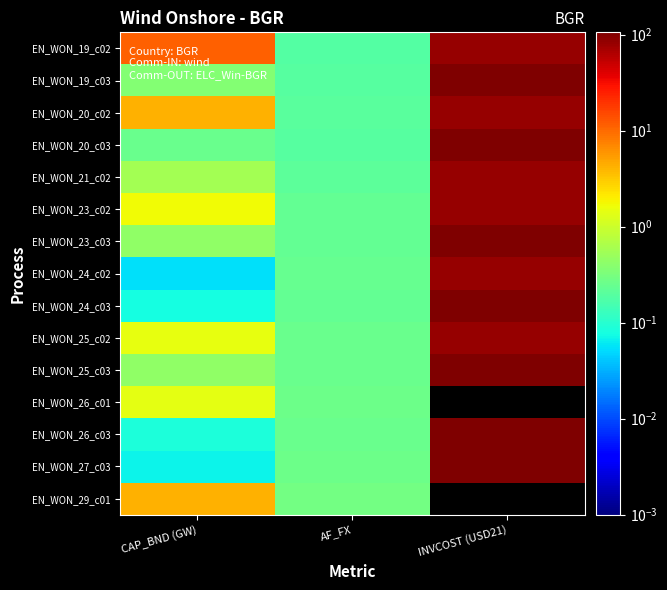

Reading left to right, what are all the values shown in this chart?

EN_WON_19_c02: CAP_BND (GW)=11.5	AF_FX=0.2	INVCOST (USD21)=80.8
EN_WON_19_c03: CAP_BND (GW)=0.4	AF_FX=0.2	INVCOST (USD21)=105.7
EN_WON_20_c02: CAP_BND (GW)=4.2	AF_FX=0.2	INVCOST (USD21)=80.8
EN_WON_20_c03: CAP_BND (GW)=0.3	AF_FX=0.2	INVCOST (USD21)=105.7
EN_WON_21_c02: CAP_BND (GW)=0.6	AF_FX=0.2	INVCOST (USD21)=80.8
EN_WON_23_c02: CAP_BND (GW)=1.7	AF_FX=0.2	INVCOST (USD21)=80.8
EN_WON_23_c03: CAP_BND (GW)=0.4	AF_FX=0.2	INVCOST (USD21)=105.7
EN_WON_24_c02: CAP_BND (GW)=0.1	AF_FX=0.2	INVCOST (USD21)=80.8
EN_WON_24_c03: CAP_BND (GW)=0.1	AF_FX=0.2	INVCOST (USD21)=105.7
EN_WON_25_c02: CAP_BND (GW)=1.5	AF_FX=0.2	INVCOST (USD21)=80.8
EN_WON_25_c03: CAP_BND (GW)=0.4	AF_FX=0.3	INVCOST (USD21)=105.7
EN_WON_26_c01: CAP_BND (GW)=1.4	AF_FX=0.3	INVCOST (USD21)=0.0
EN_WON_26_c03: CAP_BND (GW)=0.1	AF_FX=0.3	INVCOST (USD21)=105.7
EN_WON_27_c03: CAP_BND (GW)=0.1	AF_FX=0.3	INVCOST (USD21)=105.7
EN_WON_29_c01: CAP_BND (GW)=4.3	AF_FX=0.3	INVCOST (USD21)=0.0